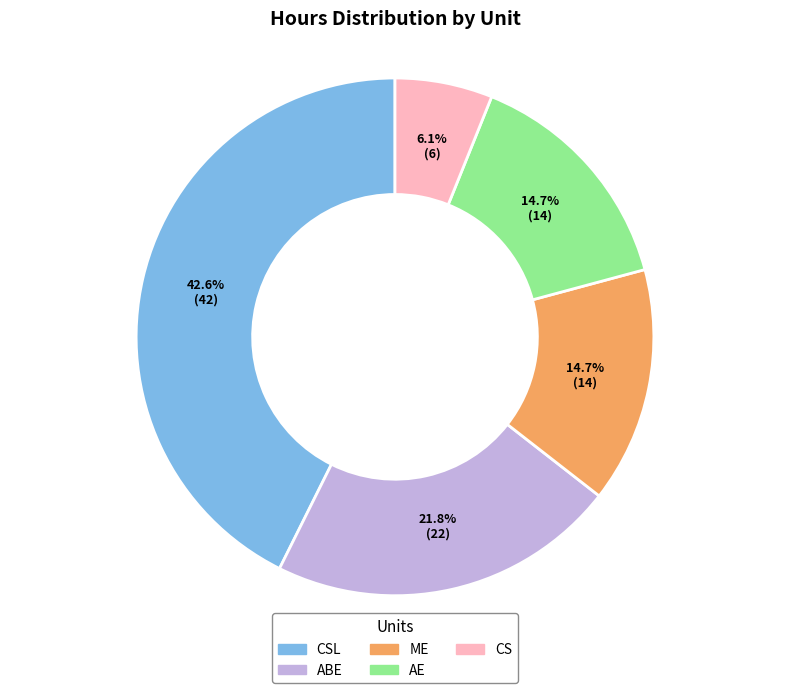

Is there a majority slice in this chart?

No